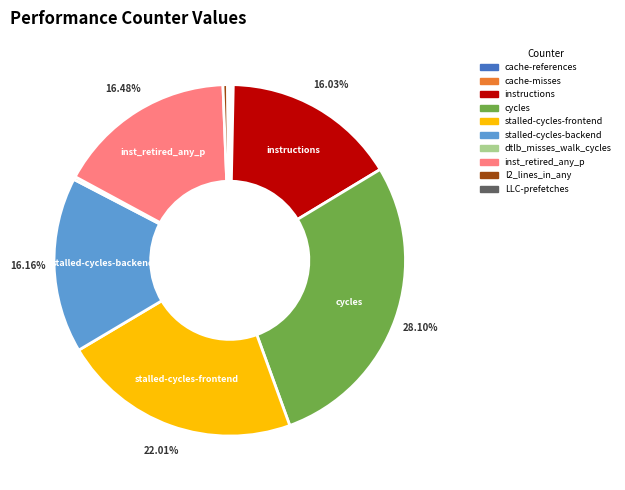

Do stalled-cycles-frontend and inst_retired_any_p together represent more than half of the pie?

No